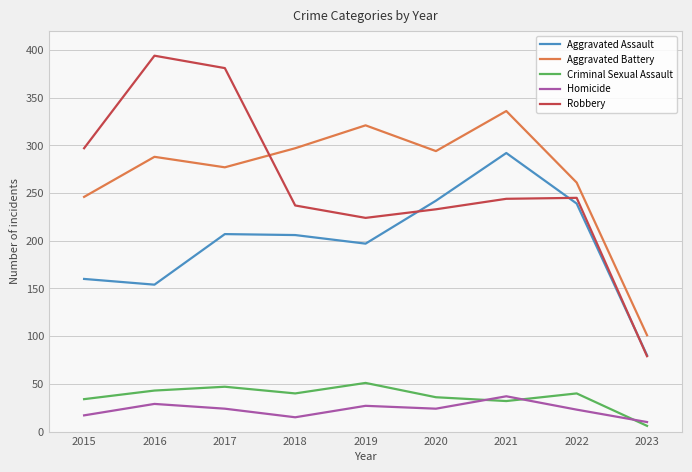

Is it true that Robbery equals 233 at 2020?

True